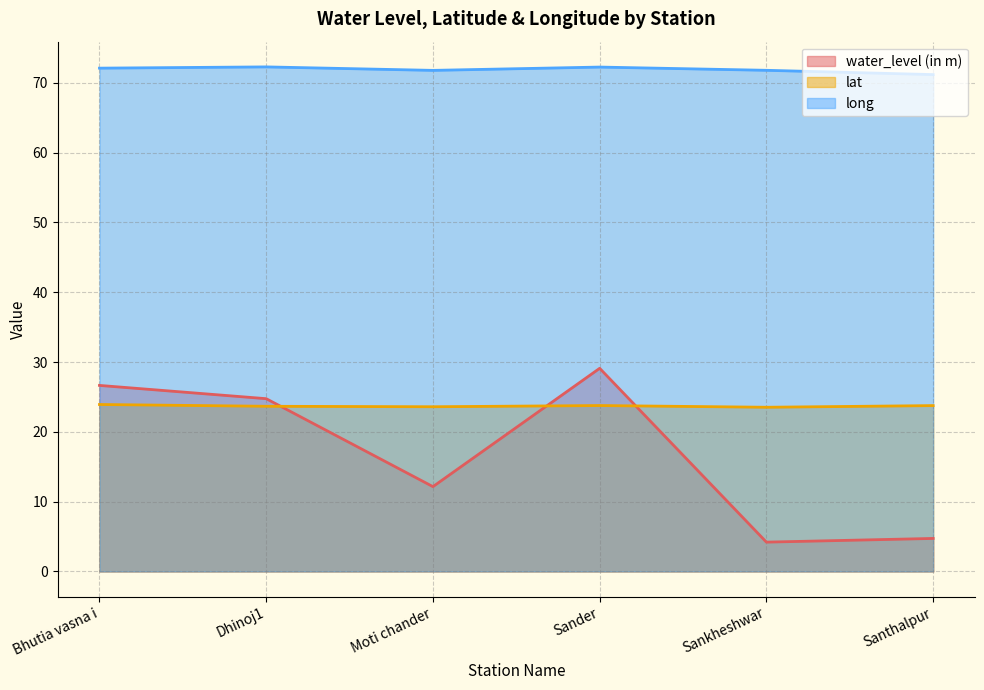

Reading left to right, what are all the values shown in this chart?

water_level (in m): 26.6	24.8	12.2	29.1	4.2	4.7
lat: 23.9	23.7	23.6	23.8	23.5	23.8
long: 72.1	72.3	71.8	72.3	71.8	71.2